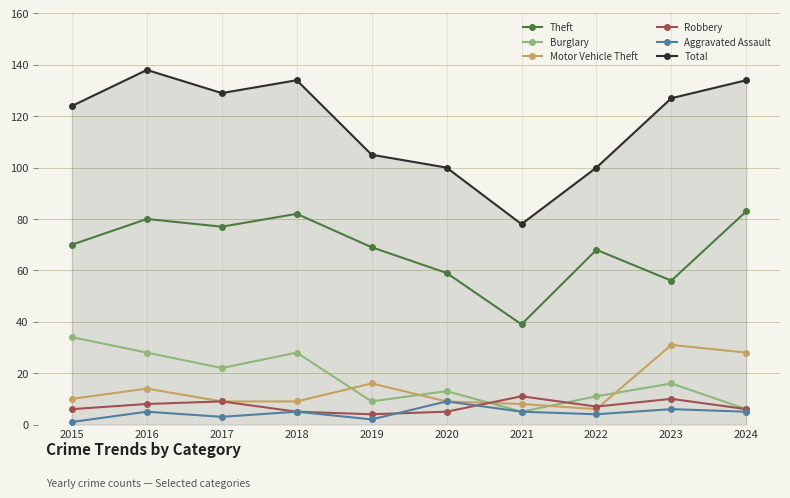

Does the chart have visible grid lines?

Yes